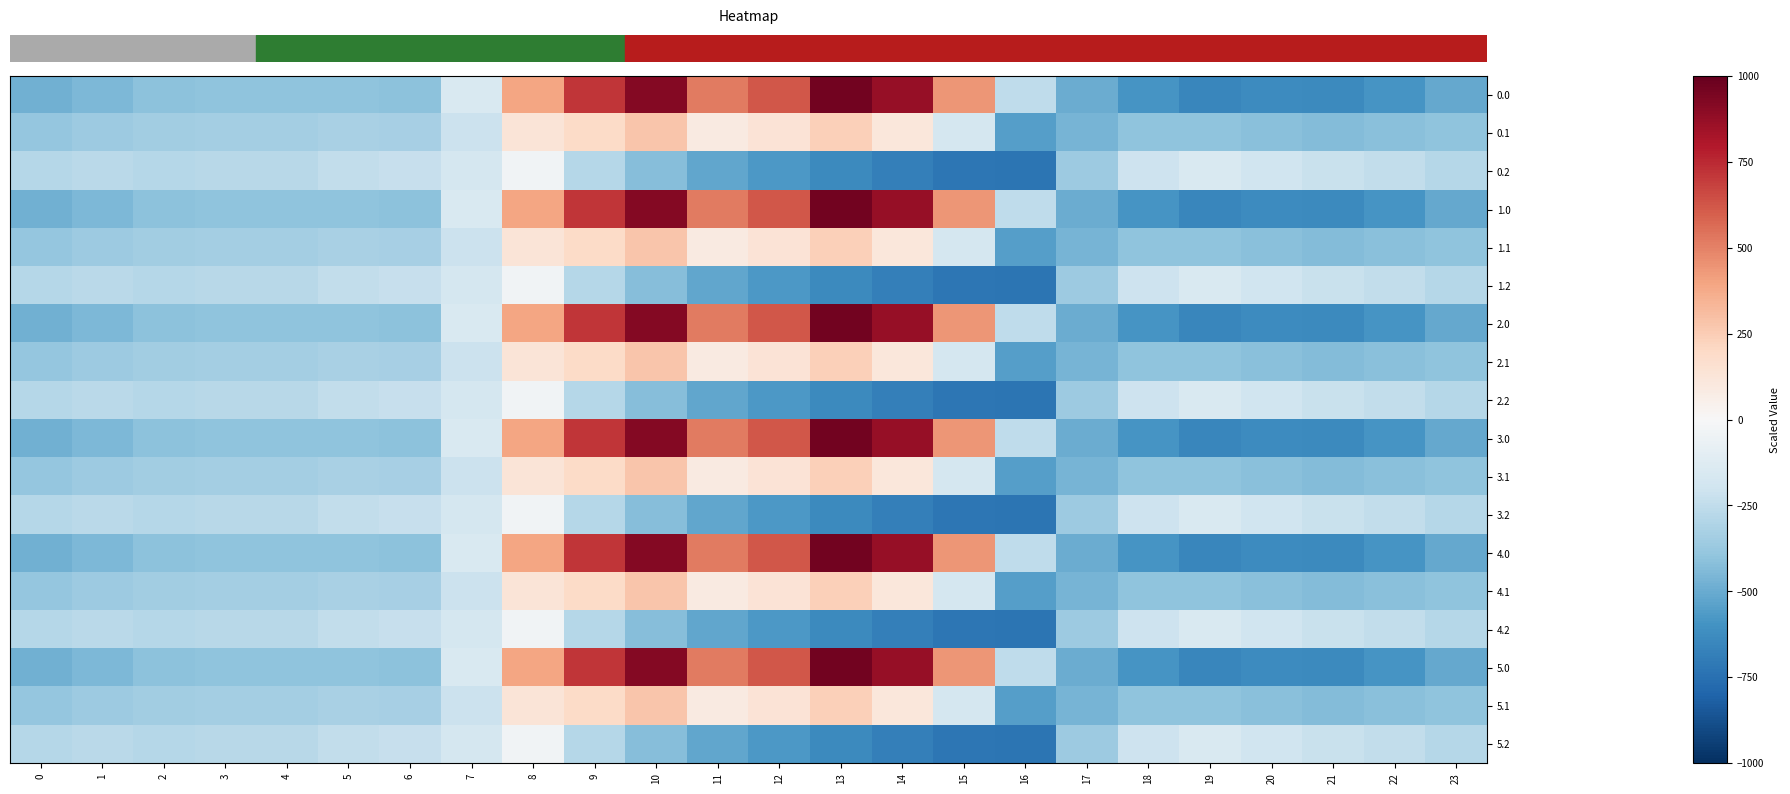

Which series changed the most between 3 and 9?

row_0